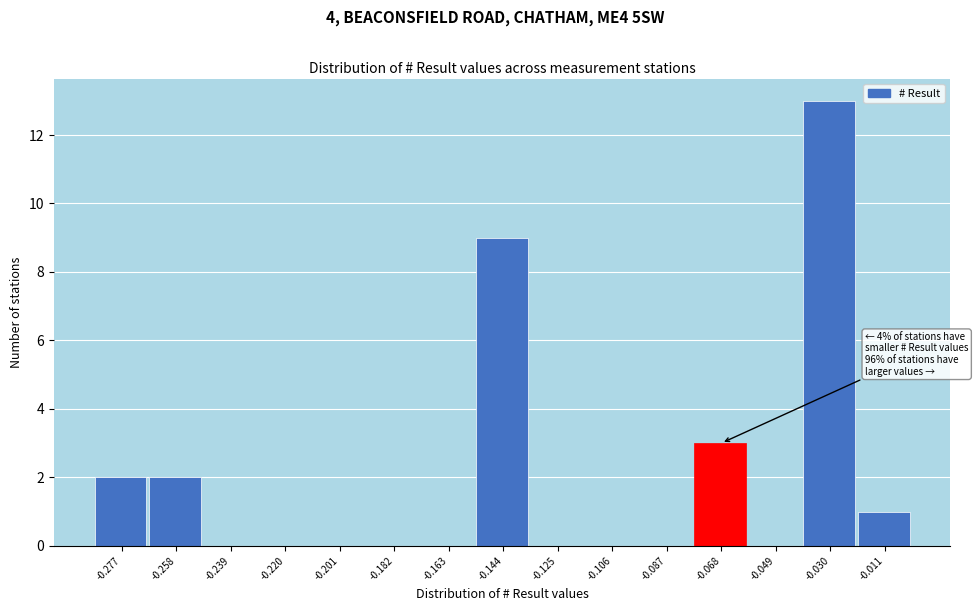

Reading left to right, list all the values displayed in this chart.

-0.277=2	-0.258=2	-0.239=0	-0.220=0	-0.201=0	-0.182=0	-0.163=0	-0.144=9	-0.125=0	-0.106=0	-0.087=0	-0.068=3	-0.049=0	-0.030=13	-0.011=1